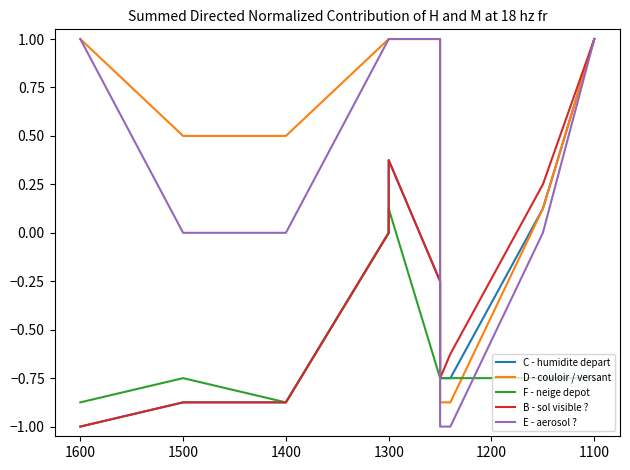

Which series has the largest range (max minus min)?

C - humidite depart